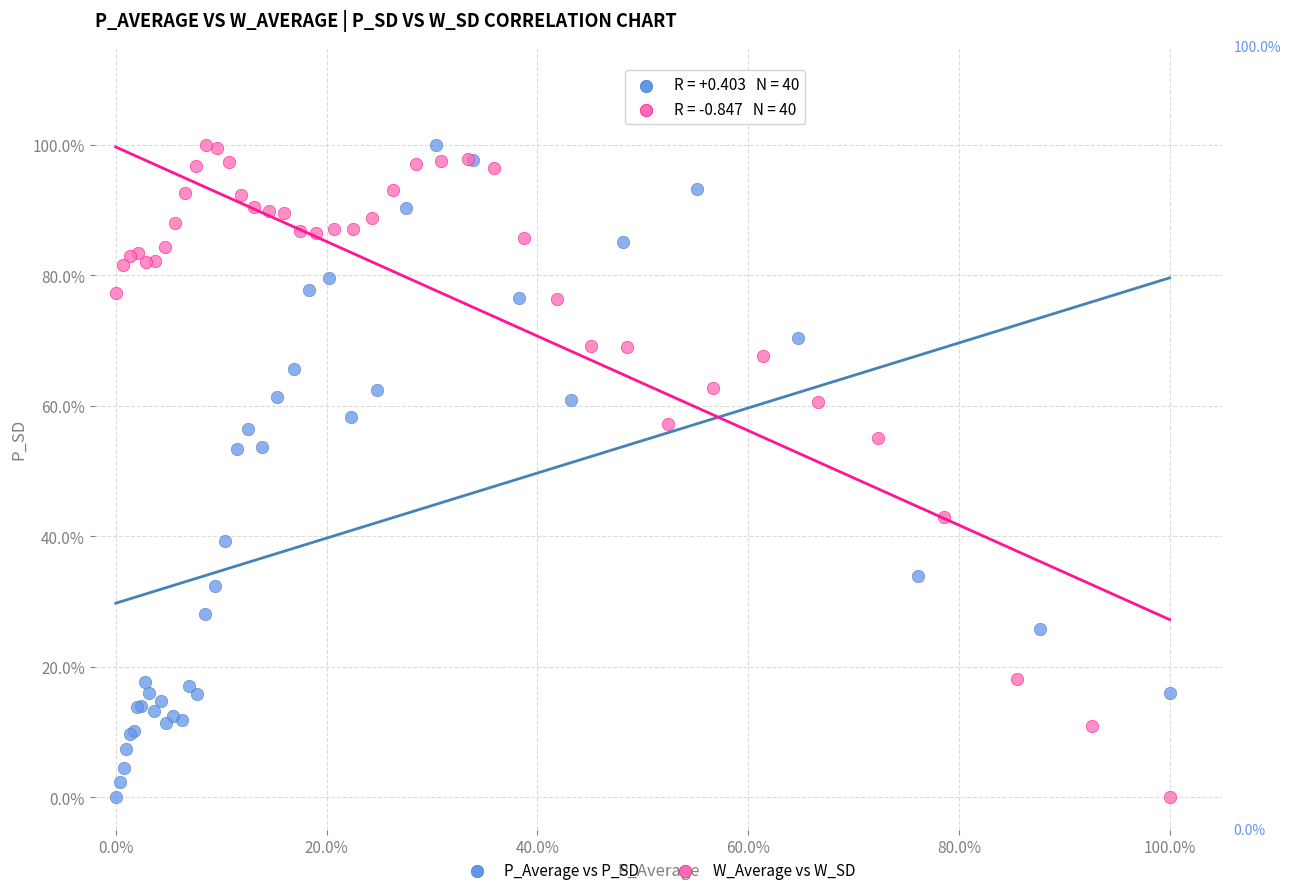

What are all the series names shown in the legend?

P_Average vs P_SD, W_Average vs W_SD